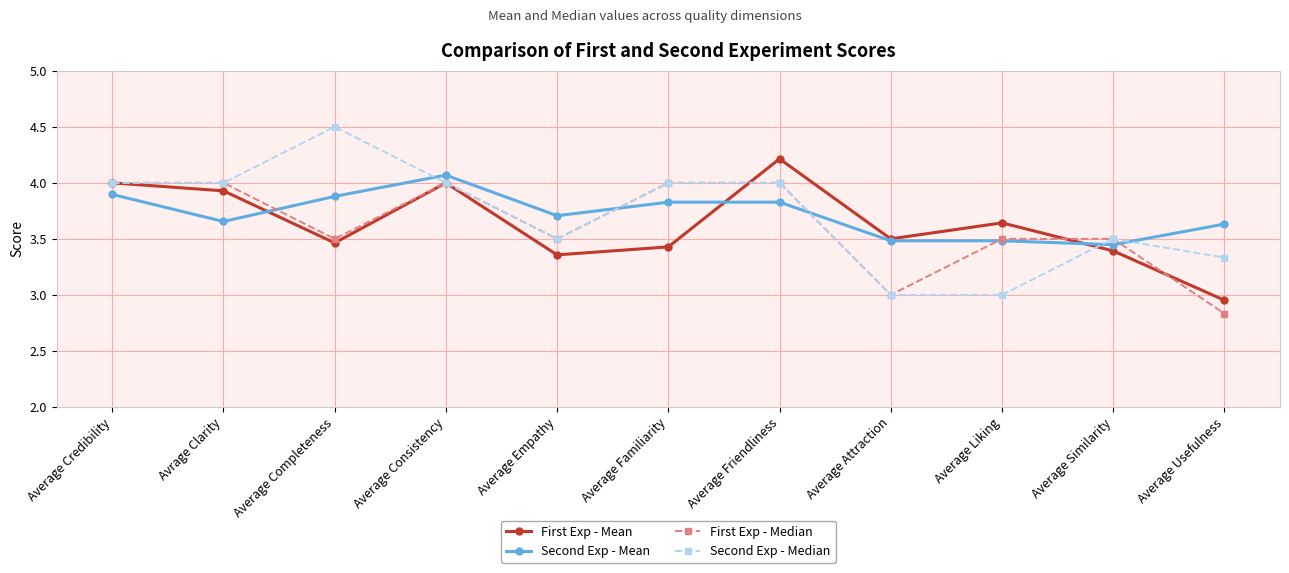

True or false: First Exp - Mean has a value of 4.5 at Average Empathy.

False